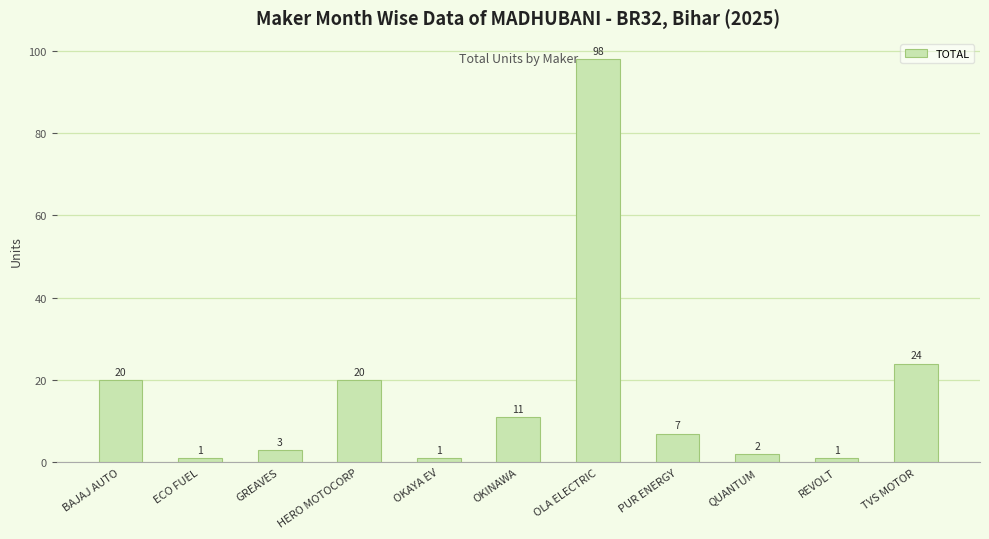

How many series are shown in this chart?

1